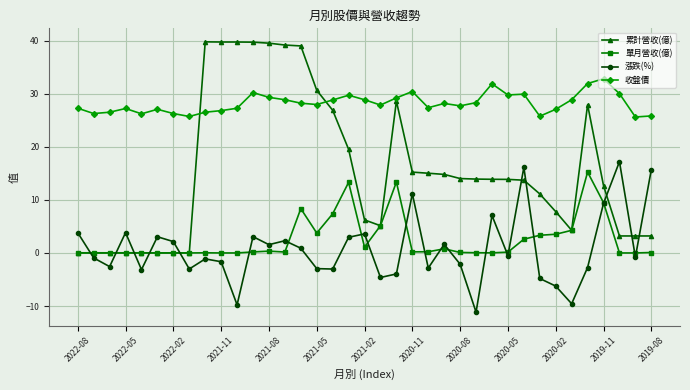

True or false: 收盤價 and 單月營收(億) cross at least once.

False